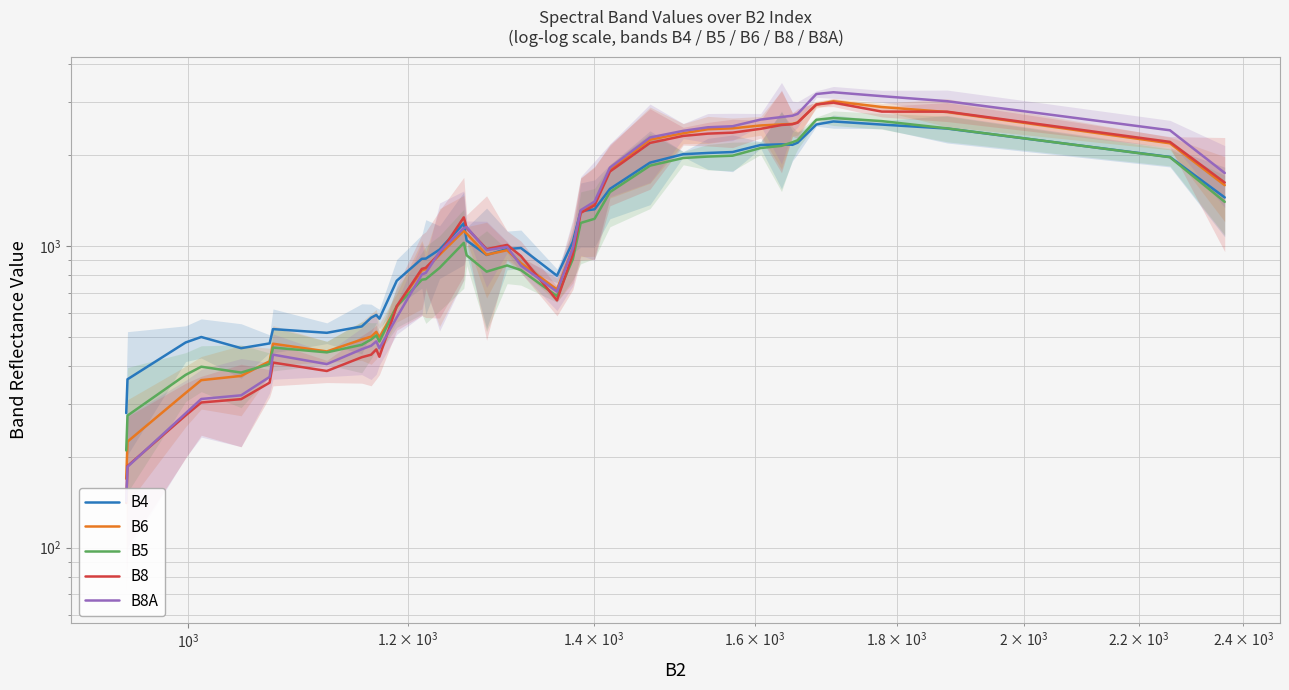

Which series has the largest range (max minus min)?

B8A